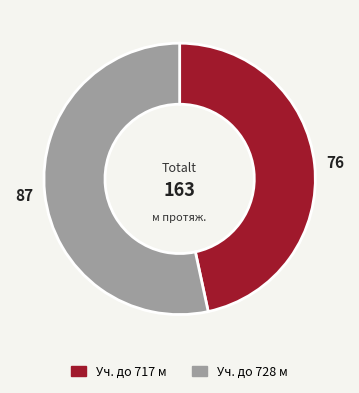

Does any single category account for the majority?

Yes